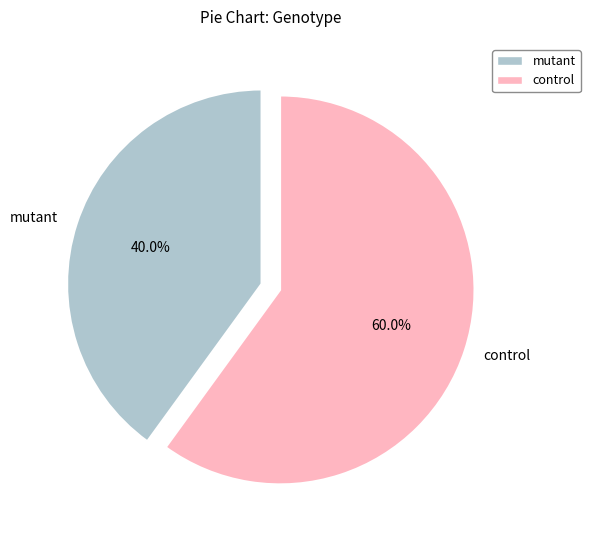

To the nearest percent, what is the difference between the control and mutant slice percentages?

20%